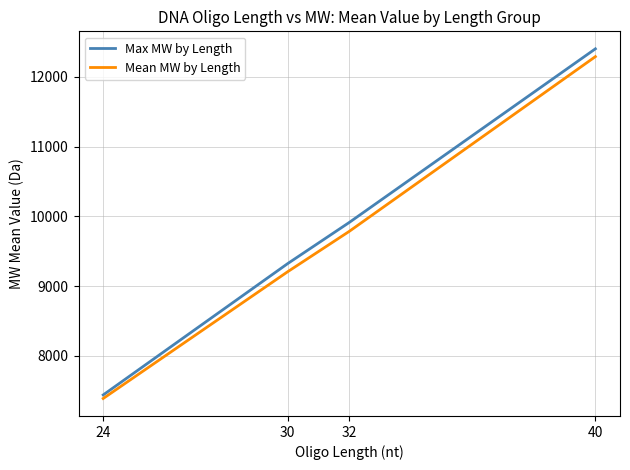

True or false: Mean MW by Length and Max MW by Length cross at least once.

False